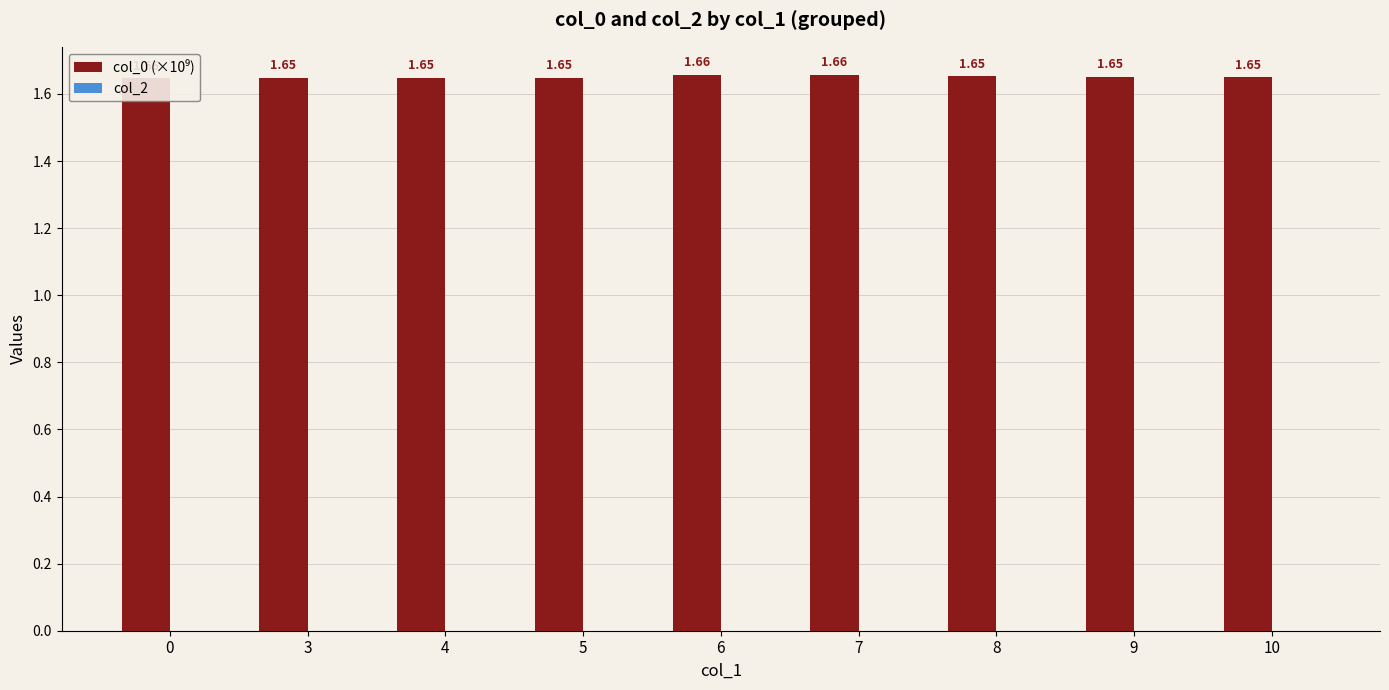

Count the number of categories in the chart.

9